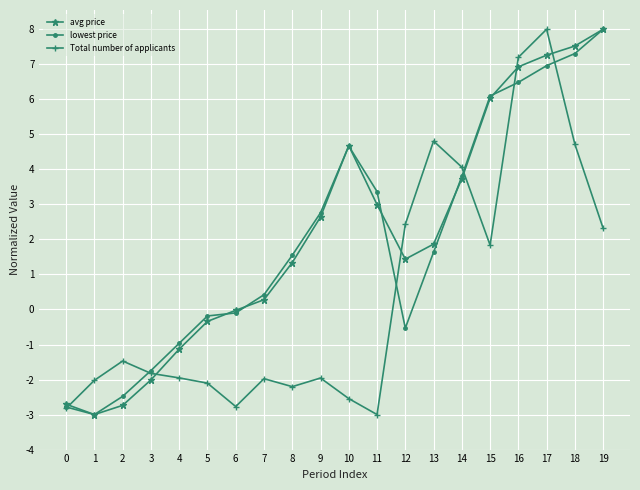

How many categories are shown in the chart?

20